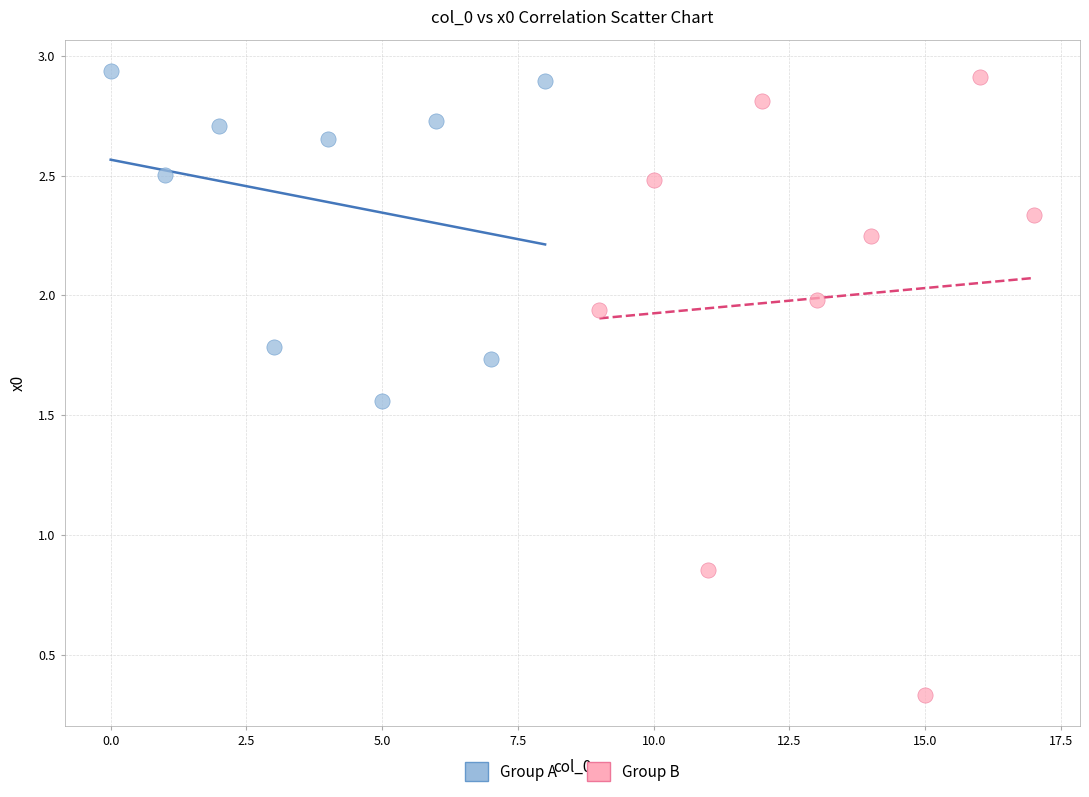

Which series reaches the minimum Y coordinate?

Group B